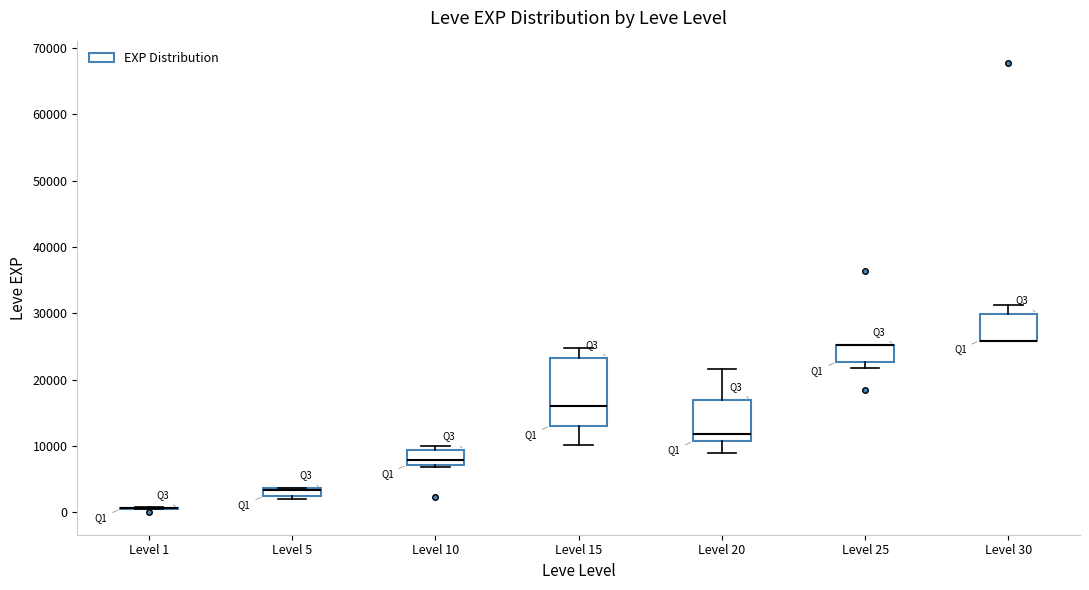

Which box is the tallest, from its lower edge to its upper edge?

Level 15